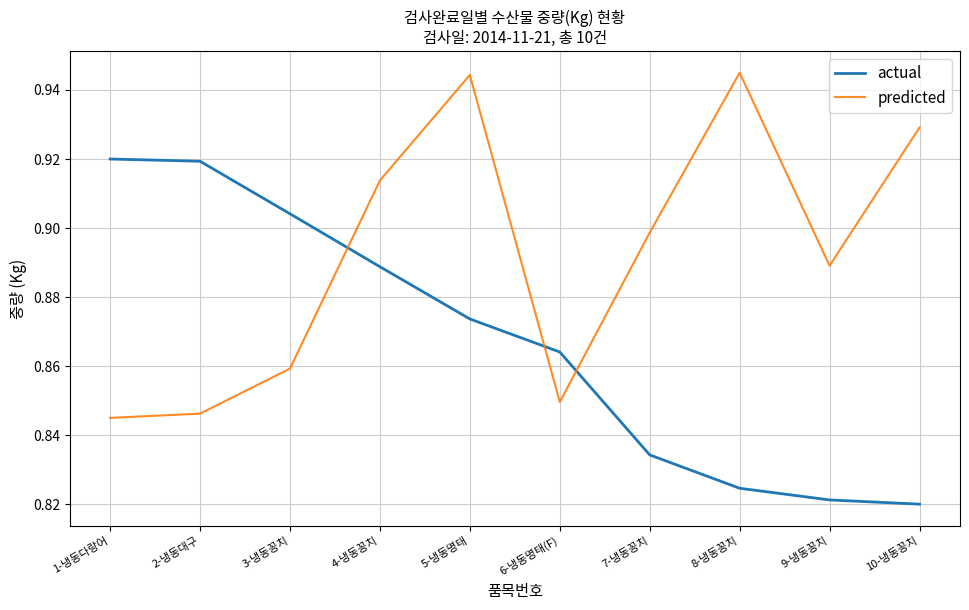

The predicted series shows 0.9 at 5-냉동명태. True or false?

True